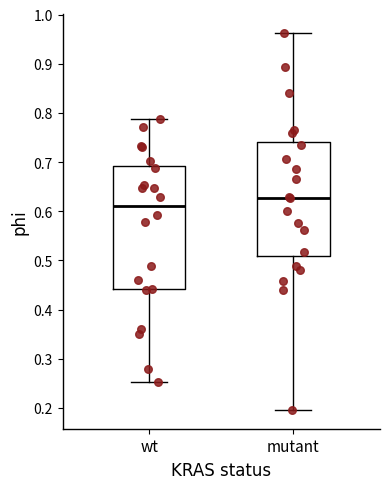

Reading left to right, read every box against the y-axis: the position of its median line, the range the box covers, and the ends of its whiskers. The values are not printed on the chart, so give them approximately, as read against the axis.

wt: median 0.61, box 0.44 to 0.69, whiskers 0.25 to 0.79
mutant: median 0.63, box 0.51 to 0.74, whiskers 0.20 to 0.96